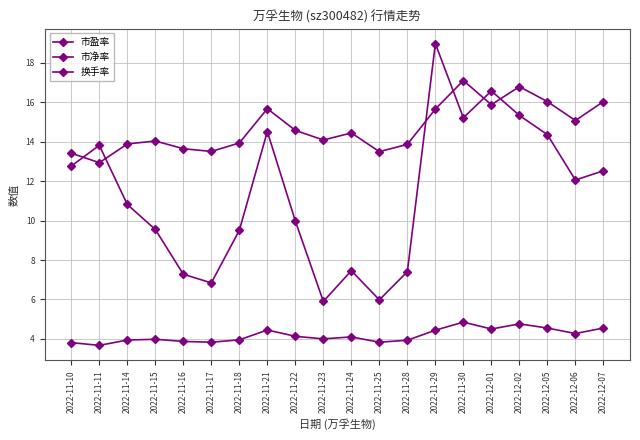

How many lines are shown in the chart?

3